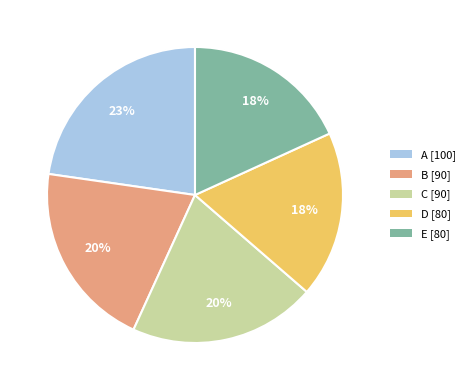

Does D represent more than half of the total?

No